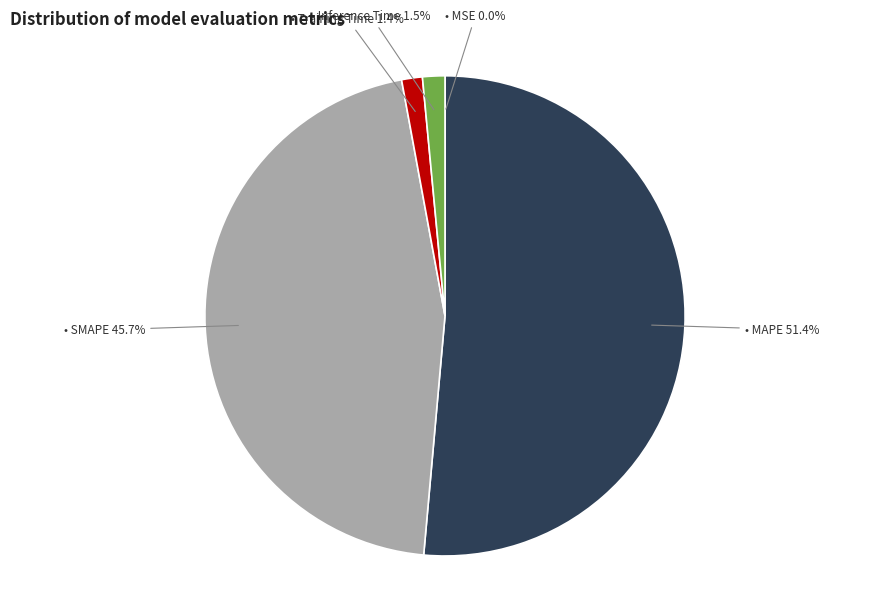

Does any single category account for the majority?

Yes